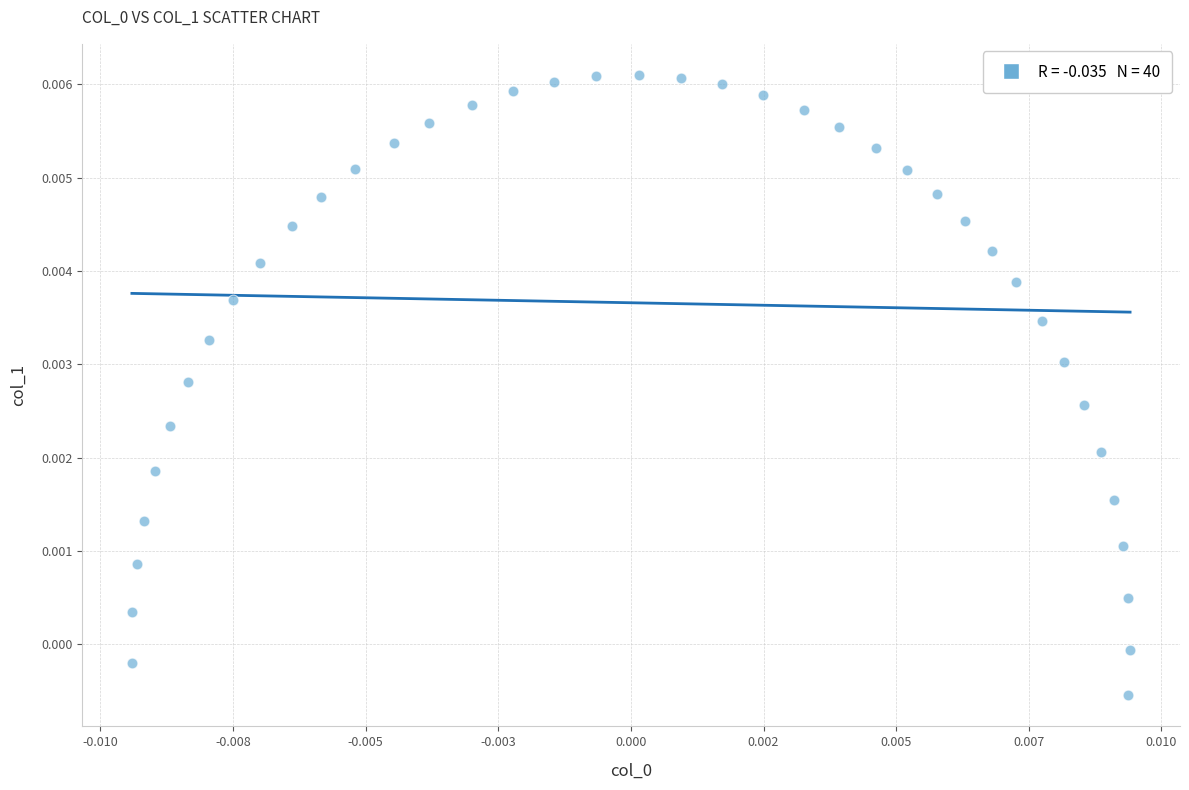

How many data points are displayed?

40